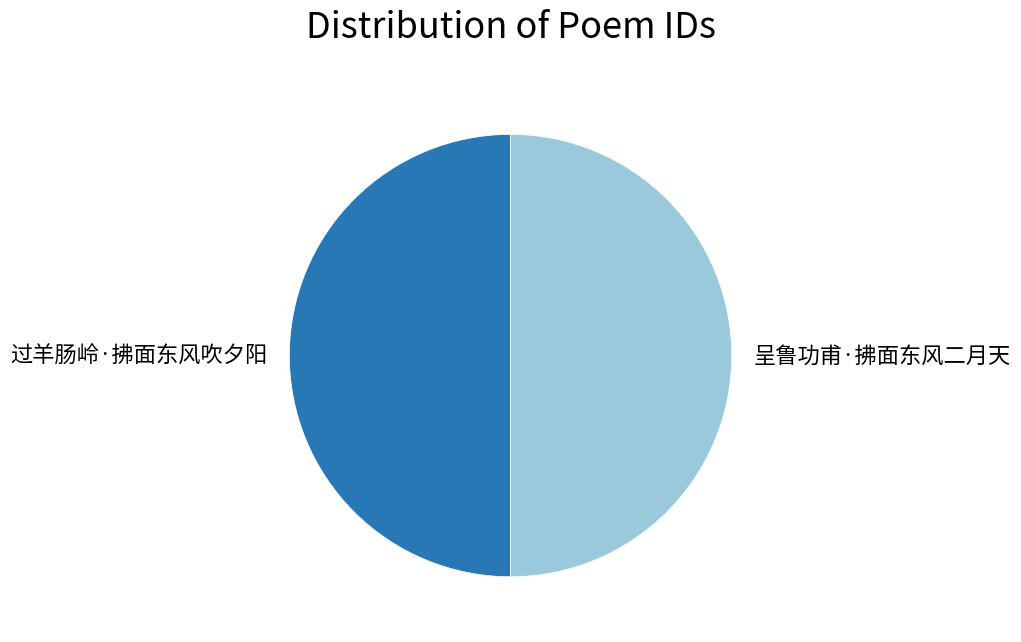

True or false: 呈鲁功甫·拂面东风二月天 accounts for 57% of the total.

False